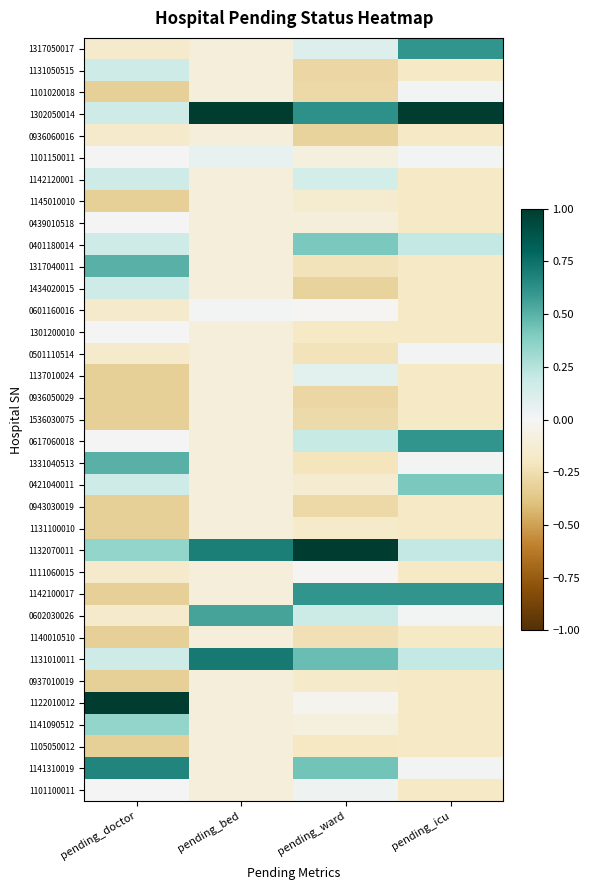

What is the difference between the highest and lowest values at pending_icu?

1.2